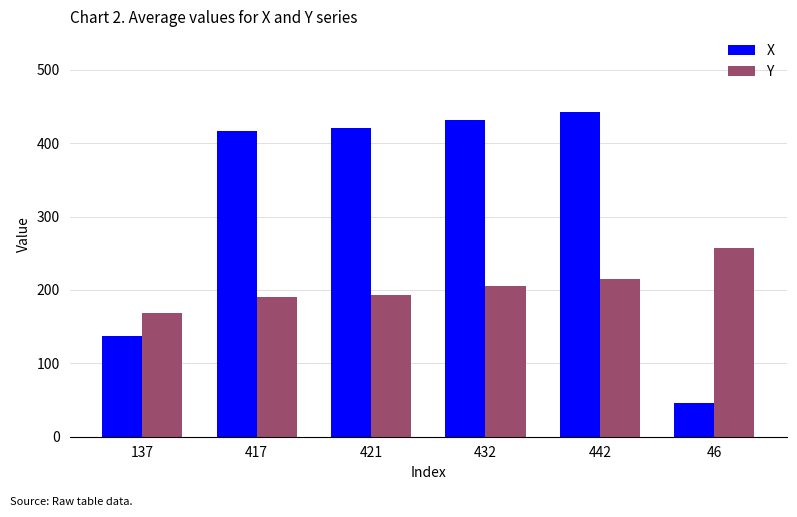

Is it true that Y equals 193 at 421?

True